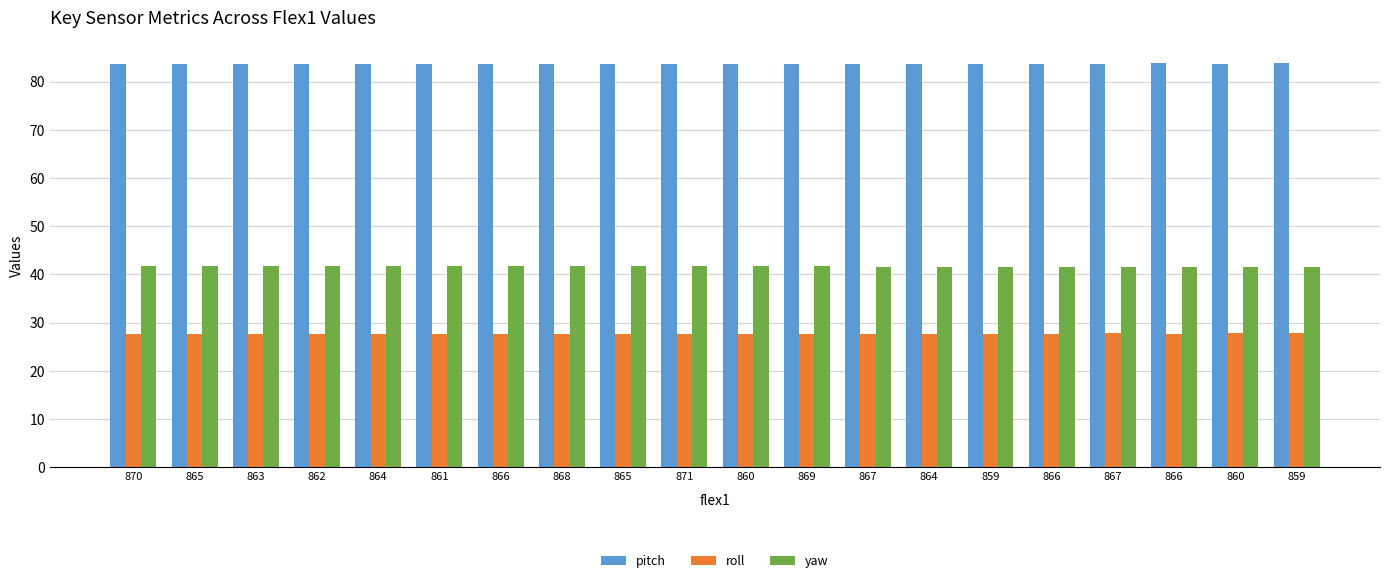

How many groups of bars are there?

20